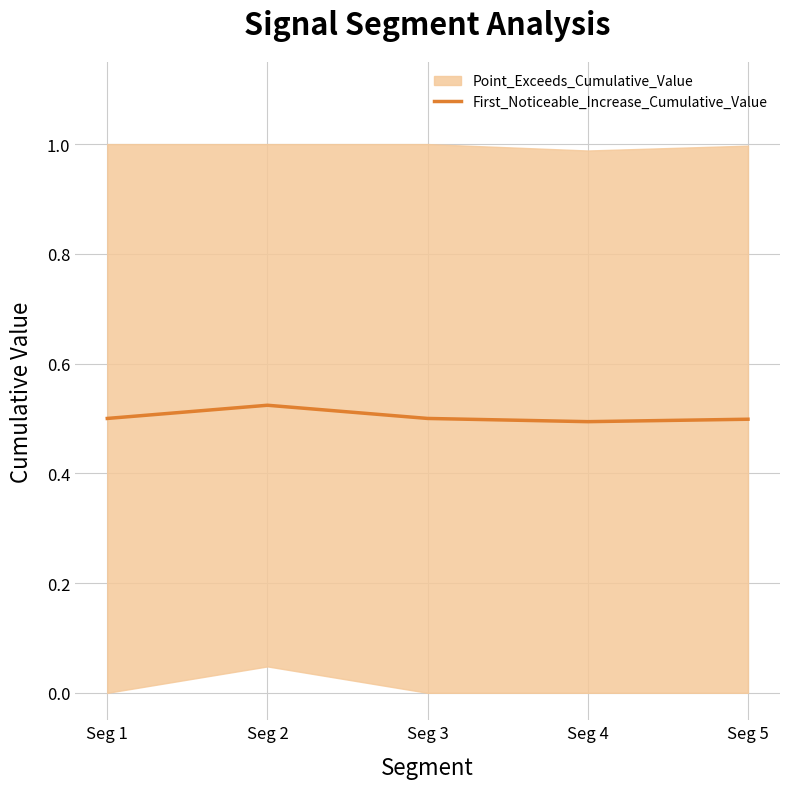

How many interior local peaks (higher than both neighbors) does the data have?

1